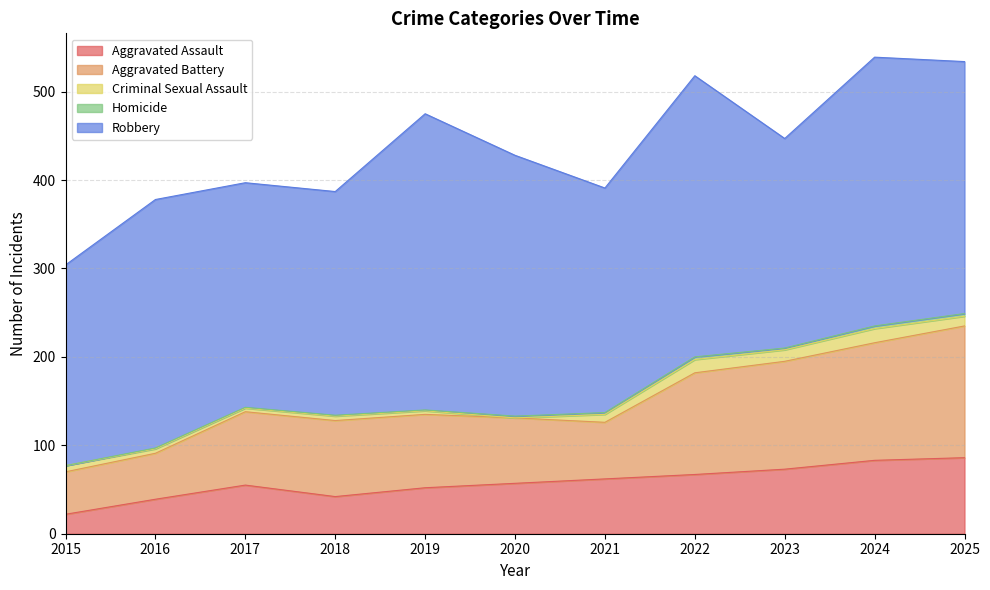

What is the sum of all Homicide values?

19